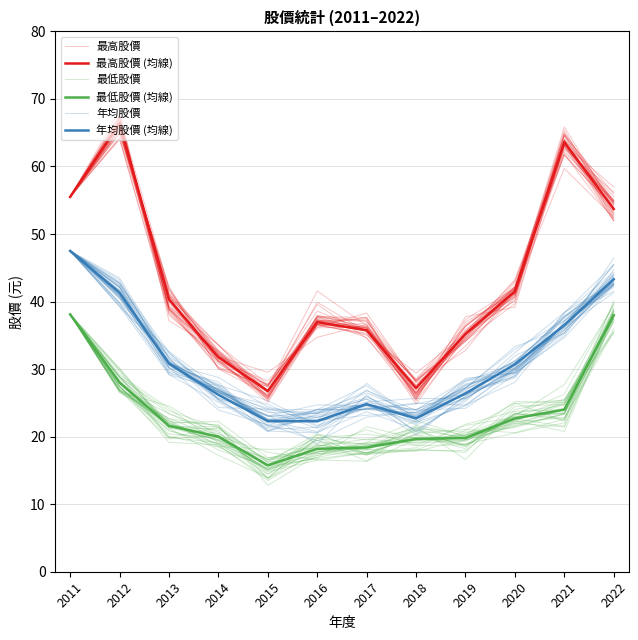

What is the value of the 最高股價 point at the 11th from the left?

63.0